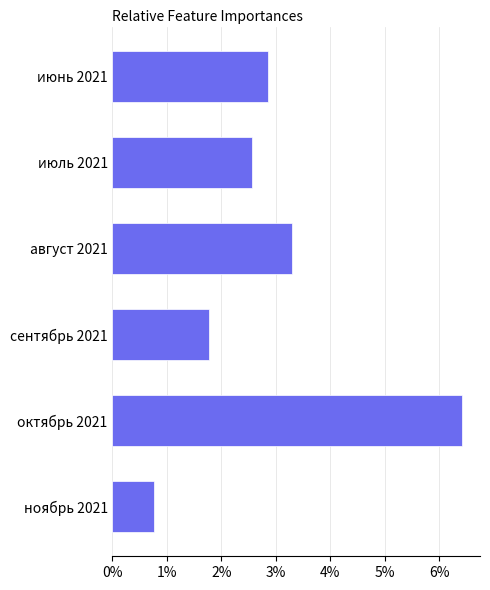

What is the label of the 3rd bar from the top?

август 2021